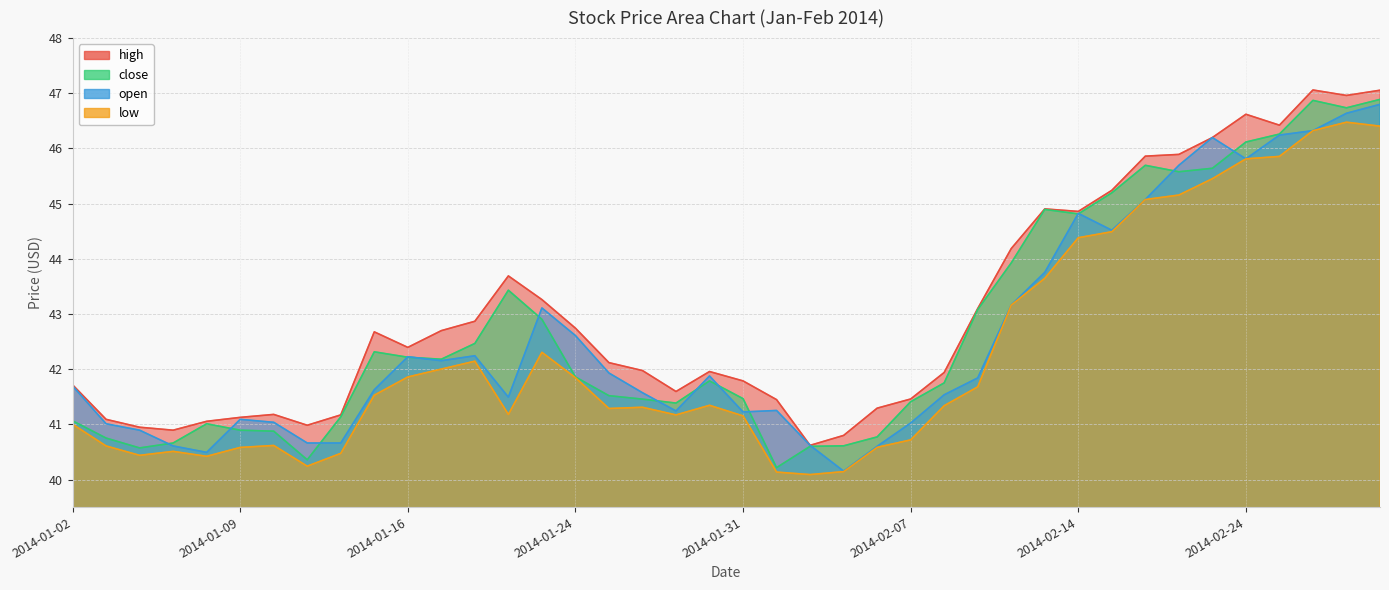

Reading right to left, list all the values displayed in this chart.

high: 2014-02-28=47.1	2014-02-27=47.0	2014-02-26=47.1	2014-02-25=46.4	2014-02-24=46.6	2014-02-21=46.2	2014-02-20=45.9	2014-02-19=45.9	2014-02-18=45.2	2014-02-14=44.9	2014-02-13=44.9	2014-02-12=44.2	2014-02-11=43.1	2014-02-10=41.9	2014-02-07=41.5	2014-02-06=41.3	2014-02-05=40.8	2014-02-04=40.6	2014-02-03=41.4	2014-01-31=41.8	2014-01-30=42.0	2014-01-29=41.6	2014-01-28=42.0	2014-01-27=42.1	2014-01-24=42.7	2014-01-23=43.3	2014-01-22=43.7	2014-01-21=42.9	2014-01-17=42.7	2014-01-16=42.4	2014-01-15=42.7	2014-01-14=41.2	2014-01-13=41.0	2014-01-10=41.2	2014-01-09=41.1	2014-01-08=41.1	2014-01-07=40.9	2014-01-06=40.9	2014-01-03=41.1	2014-01-02=41.7
close: 2014-02-28=46.9	2014-02-27=46.7	2014-02-26=46.9	2014-02-25=46.3	2014-02-24=46.1	2014-02-21=45.6	2014-02-20=45.6	2014-02-19=45.7	2014-02-18=45.2	2014-02-14=44.8	2014-02-13=44.9	2014-02-12=43.9	2014-02-11=43.1	2014-02-10=41.8	2014-02-07=41.4	2014-02-06=40.8	2014-02-05=40.6	2014-02-04=40.6	2014-02-03=40.2	2014-01-31=41.5	2014-01-30=41.8	2014-01-29=41.4	2014-01-28=41.5	2014-01-27=41.5	2014-01-24=41.9	2014-01-23=42.9	2014-01-22=43.4	2014-01-21=42.5	2014-01-17=42.2	2014-01-16=42.2	2014-01-15=42.3	2014-01-14=41.1	2014-01-13=40.4	2014-01-10=40.9	2014-01-09=40.9	2014-01-08=41.0	2014-01-07=40.7	2014-01-06=40.6	2014-01-03=40.8	2014-01-02=41.1
open: 2014-02-28=46.8	2014-02-27=46.6	2014-02-26=46.3	2014-02-25=46.2	2014-02-24=45.8	2014-02-21=46.2	2014-02-20=45.7	2014-02-19=45.1	2014-02-18=44.5	2014-02-14=44.8	2014-02-13=43.8	2014-02-12=43.2	2014-02-11=41.8	2014-02-10=41.5	2014-02-07=41.0	2014-02-06=40.6	2014-02-05=40.2	2014-02-04=40.6	2014-02-03=41.3	2014-01-31=41.2	2014-01-30=41.9	2014-01-29=41.2	2014-01-28=41.6	2014-01-27=41.9	2014-01-24=42.6	2014-01-23=43.1	2014-01-22=41.5	2014-01-21=42.2	2014-01-17=42.2	2014-01-16=42.2	2014-01-15=41.6	2014-01-14=40.7	2014-01-13=40.7	2014-01-10=41.0	2014-01-09=41.1	2014-01-08=40.5	2014-01-07=40.6	2014-01-06=40.9	2014-01-03=41.0	2014-01-02=41.7
low: 2014-02-28=46.4	2014-02-27=46.5	2014-02-26=46.3	2014-02-25=45.9	2014-02-24=45.8	2014-02-21=45.5	2014-02-20=45.2	2014-02-19=45.1	2014-02-18=44.5	2014-02-14=44.4	2014-02-13=43.6	2014-02-12=43.2	2014-02-11=41.7	2014-02-10=41.3	2014-02-07=40.7	2014-02-06=40.6	2014-02-05=40.1	2014-02-04=40.1	2014-02-03=40.1	2014-01-31=41.2	2014-01-30=41.3	2014-01-29=41.2	2014-01-28=41.3	2014-01-27=41.3	2014-01-24=41.8	2014-01-23=42.3	2014-01-22=41.2	2014-01-21=42.1	2014-01-17=42.0	2014-01-16=41.9	2014-01-15=41.5	2014-01-14=40.5	2014-01-13=40.2	2014-01-10=40.6	2014-01-09=40.6	2014-01-08=40.4	2014-01-07=40.5	2014-01-06=40.4	2014-01-03=40.6	2014-01-02=41.0